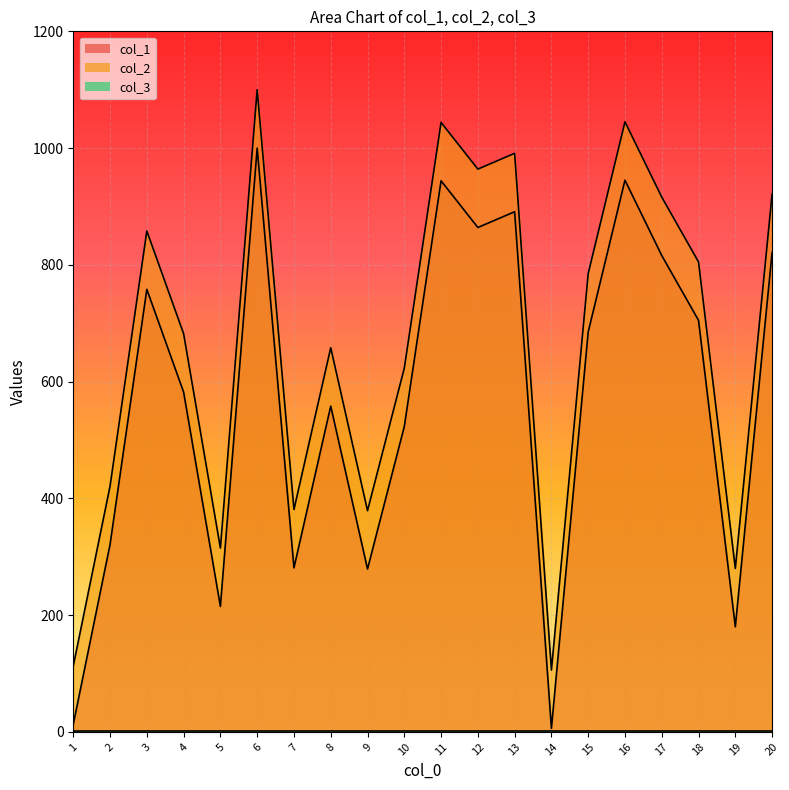

True or false: col_1 and col_2 cross at least once.

False